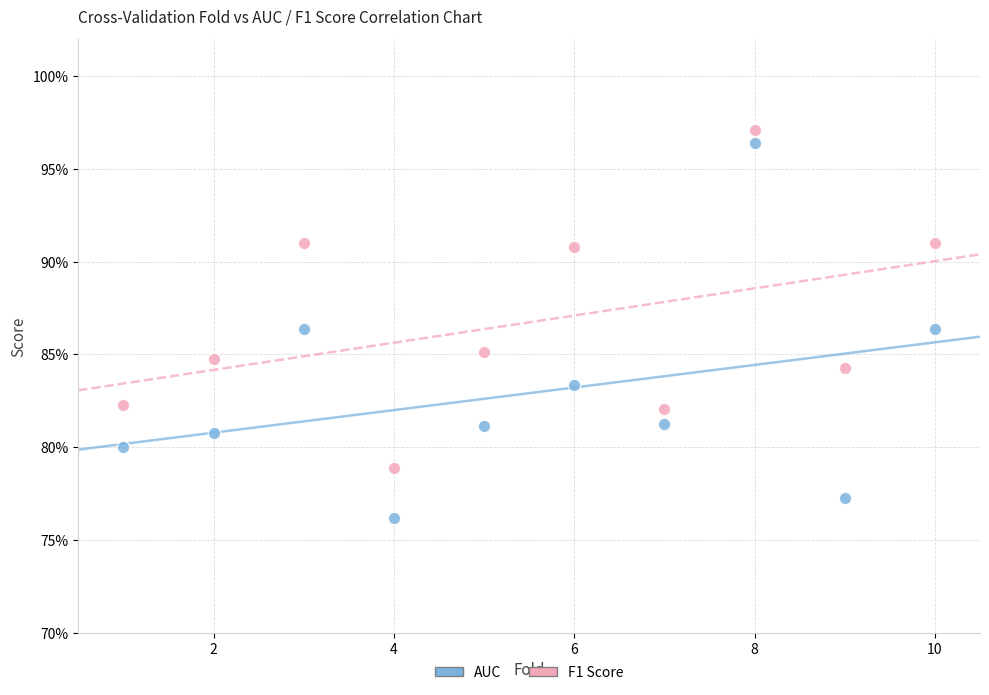

Which series contains the lowest Y value?

AUC